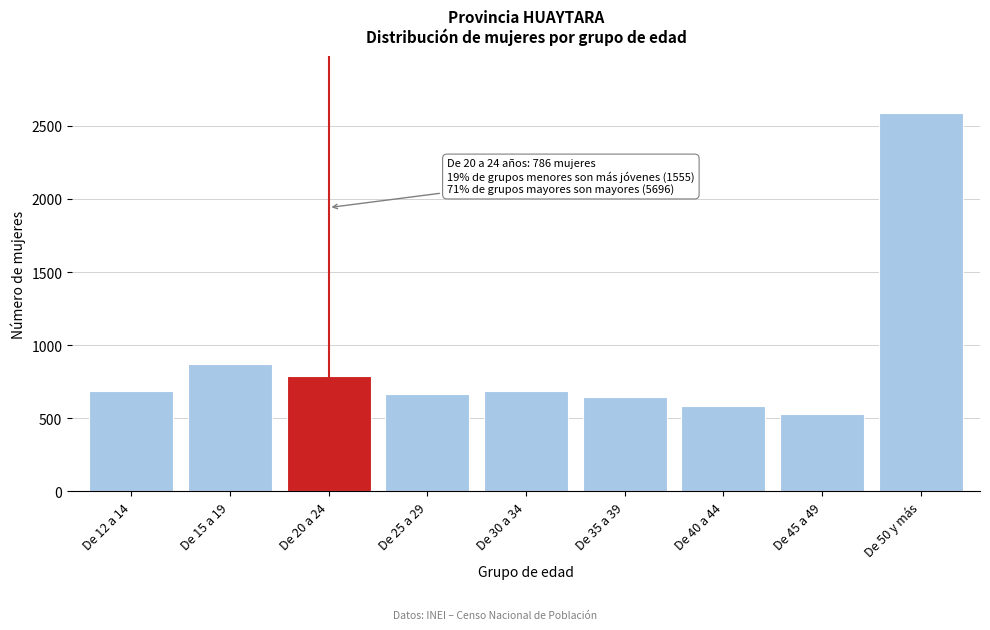

What is the difference between the maximum and minimum values?

2062